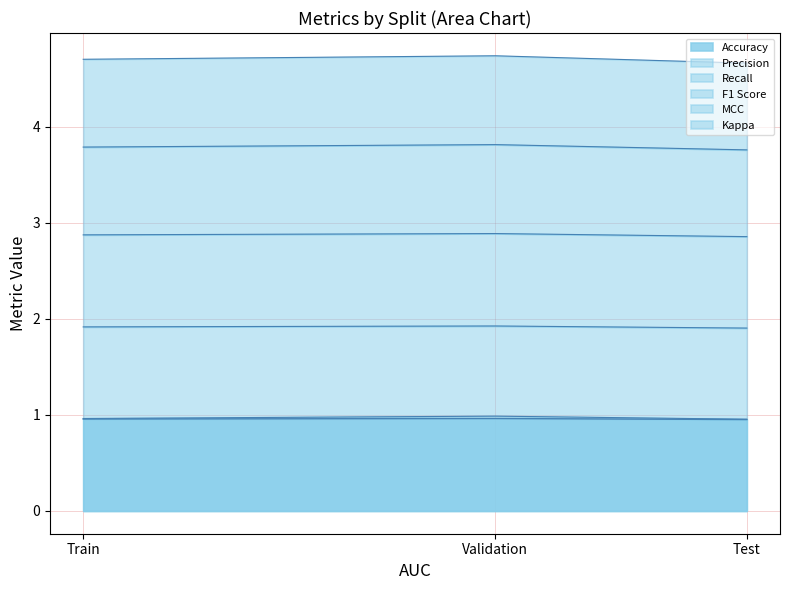

Which series has the largest range (max minus min)?

MCC